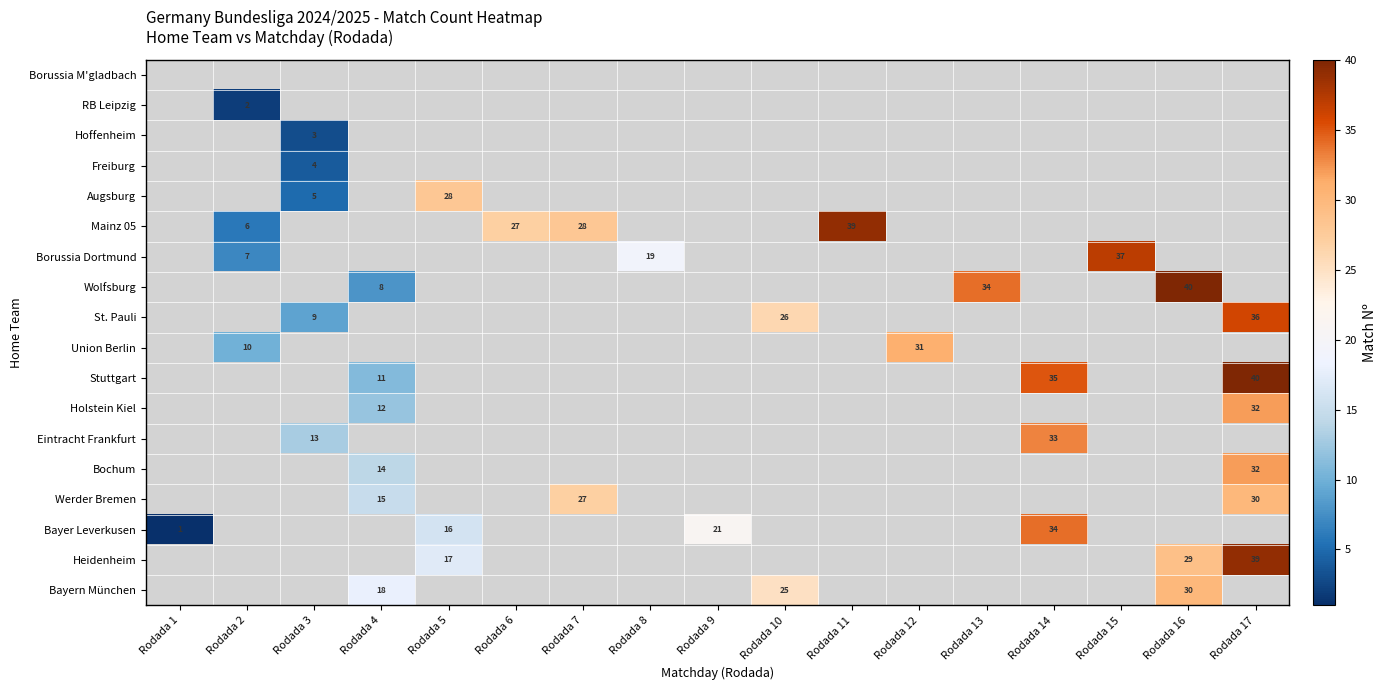

True or false: St. Pauli has a value of 16 at Rodada 17.

False